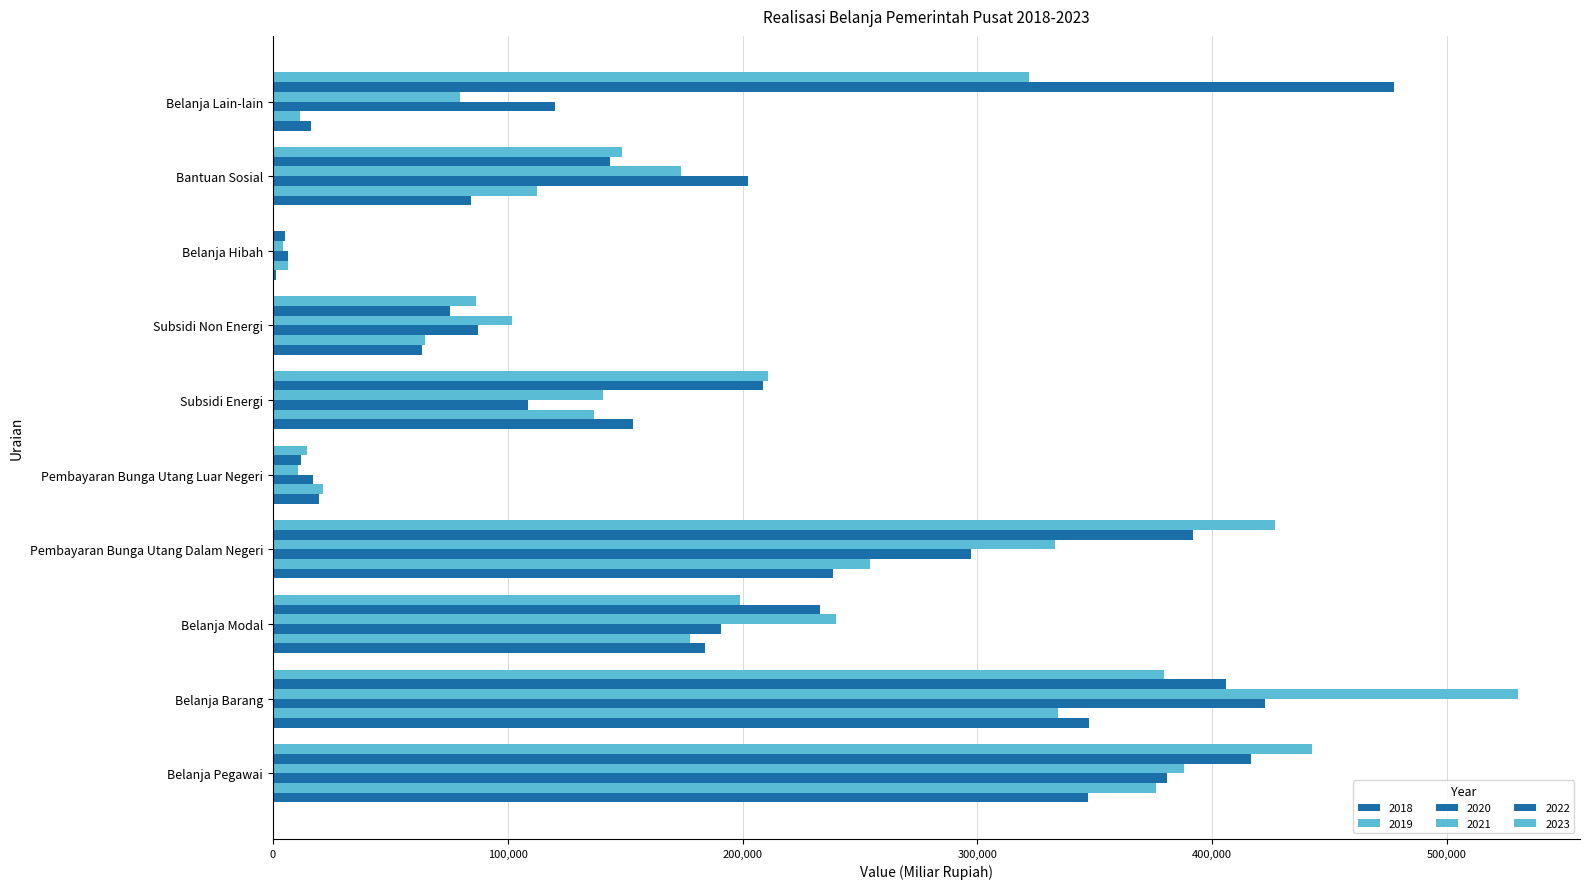

Reading left to right, transcribe all the data shown in this chart.

2018: Belanja Pegawai=346890.7	Belanja Barang=347468.4	Belanja Modal=184127.6	Pembayaran Bunga Utang Dalam Negeri=238432.1	Pembayaran Bunga Utang Luar Negeri=19519.9	Subsidi Energi=153522.4	Subsidi Non Energi=63360.9	Belanja Hibah=1520.6	Bantuan Sosial=84318.4	Belanja Lain-lain=16163.8
2019: Belanja Pegawai=376074.3	Belanja Barang=334418.2	Belanja Modal=177841.5	Pembayaran Bunga Utang Dalam Negeri=254076.0	Pembayaran Bunga Utang Luar Negeri=21445.2	Subsidi Energi=136875.8	Subsidi Non Energi=64926.8	Belanja Hibah=6476.2	Bantuan Sosial=112480.3	Belanja Lain-lain=11699.7
2020: Belanja Pegawai=380532.2	Belanja Barang=422338.2	Belanja Modal=190919.8	Pembayaran Bunga Utang Dalam Negeri=297154.7	Pembayaran Bunga Utang Luar Negeri=16933.4	Subsidi Energi=108840.5	Subsidi Non Energi=87390.9	Belanja Hibah=6275.9	Bantuan Sosial=202530.0	Belanja Lain-lain=120035.2
2021: Belanja Pegawai=387752.5	Belanja Barang=530059.3	Belanja Modal=239632.3	Pembayaran Bunga Utang Dalam Negeri=332863.1	Pembayaran Bunga Utang Luar Negeri=10632.3	Subsidi Energi=140395.2	Subsidi Non Energi=101691.6	Belanja Hibah=4319.0	Bantuan Sosial=173654.1	Belanja Lain-lain=79704.4
2022: Belanja Pegawai=416619.5	Belanja Barang=406015.1	Belanja Modal=232772.3	Pembayaran Bunga Utang Dalam Negeri=391697.7	Pembayaran Bunga Utang Luar Negeri=12173.8	Subsidi Energi=208928.4	Subsidi Non Energi=75656.7	Belanja Hibah=5031.6	Bantuan Sosial=143666.1	Belanja Lain-lain=477462.2
2023: Belanja Pegawai=442575.1	Belanja Barang=379298.1	Belanja Modal=199114.6	Pembayaran Bunga Utang Dalam Negeri=426800.0	Pembayaran Bunga Utang Luar Negeri=14600.0	Subsidi Energi=210665.4	Subsidi Non Energi=86521.0	Belanja Hibah=10.1	Bantuan Sosial=148565.2	Belanja Lain-lain=321875.7